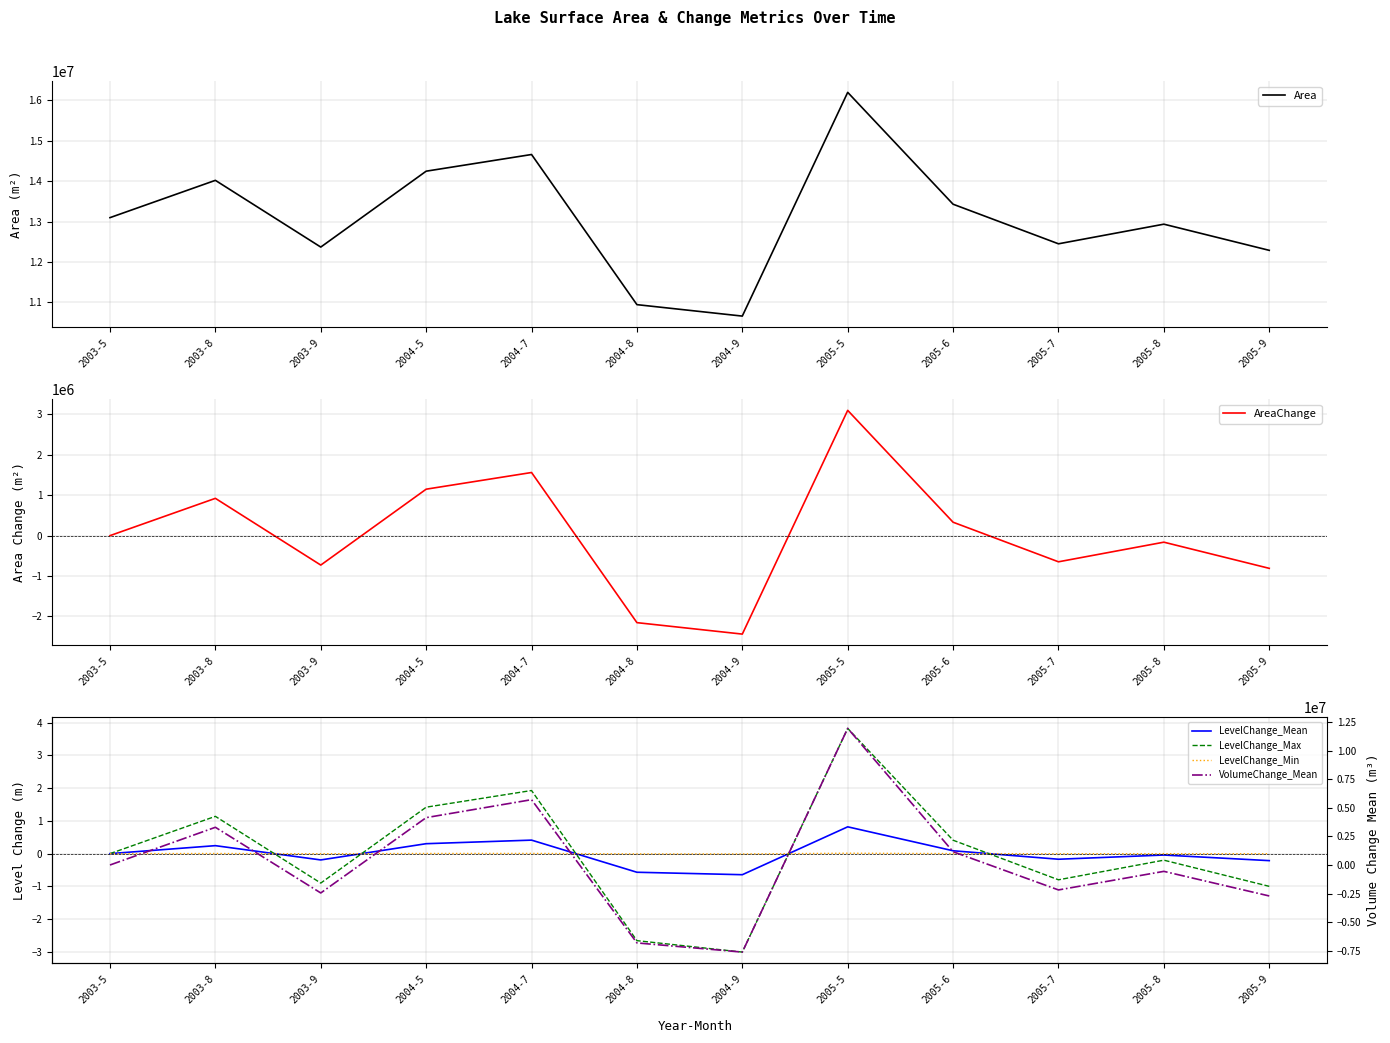

The value of AreaChange at 2005-5 is 3102300.0. True or false?

True